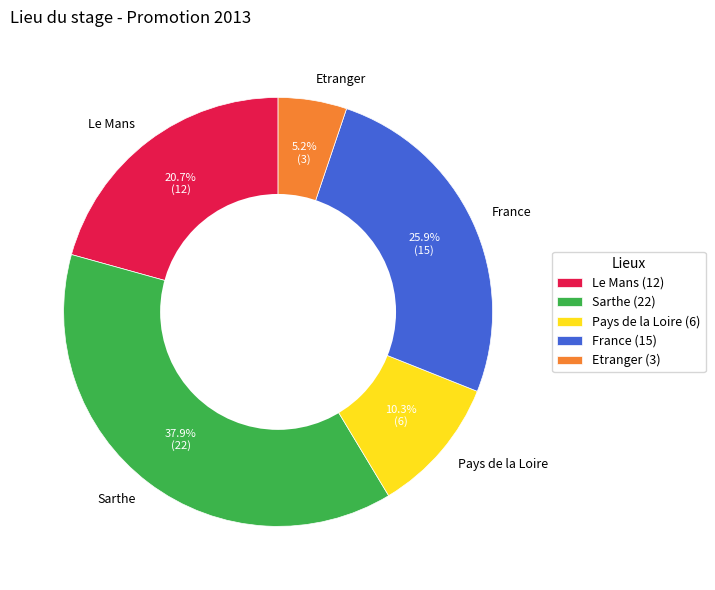

How many slices are in this pie chart?

5